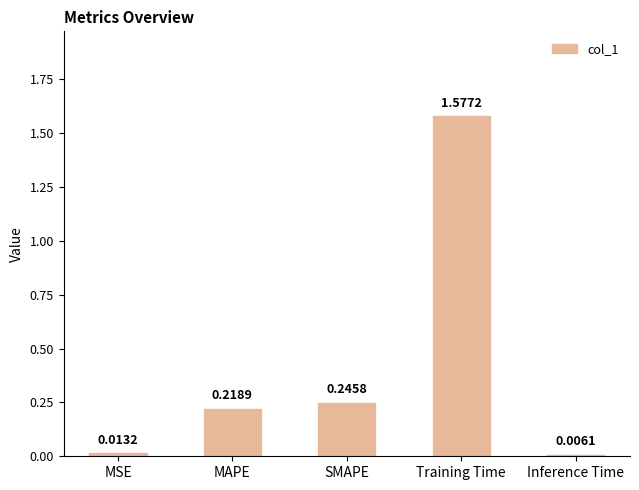

Rank the categories by value from lowest to highest.

Inference Time, MSE, MAPE, SMAPE, Training Time